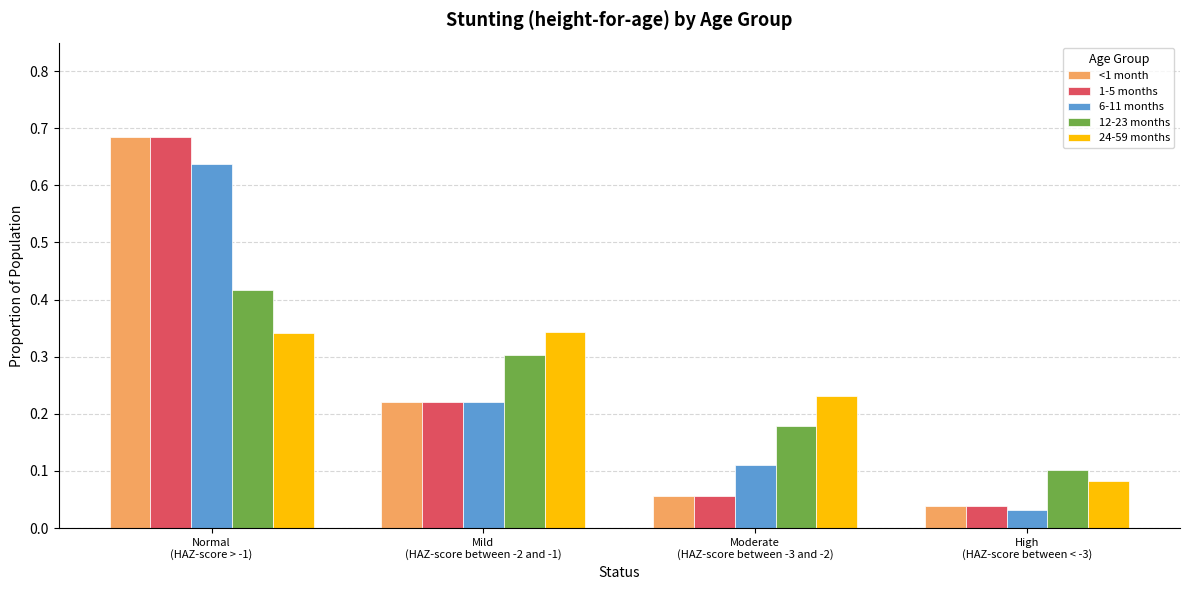

Which category has the highest value across all series?

Normal
(HAZ-score > -1)